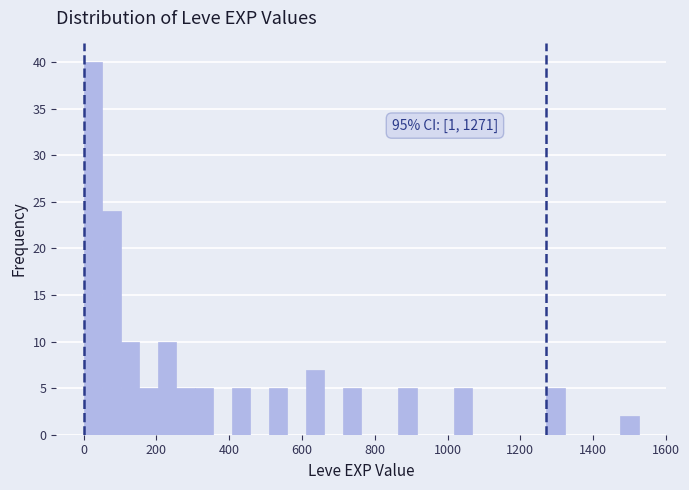

Read against the x-axis, roughly where is the centre of the tallest bar?

20